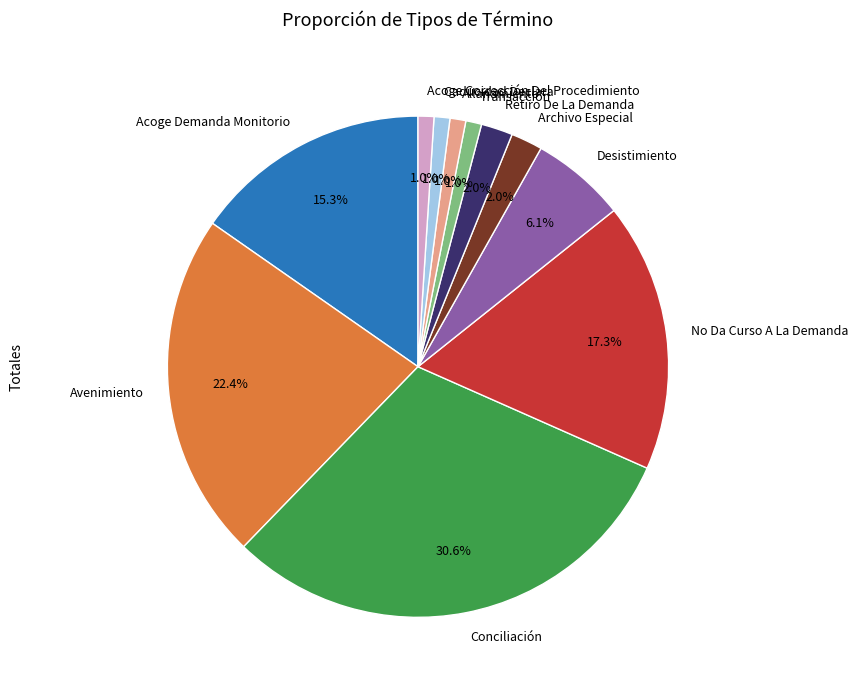

Which has a higher value, Desistimiento or Retiro De La Demanda?

Desistimiento